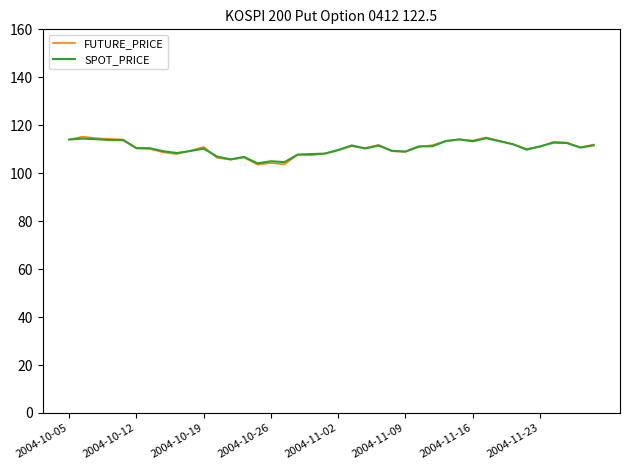

Which series has the widest spread of values?

FUTURE_PRICE